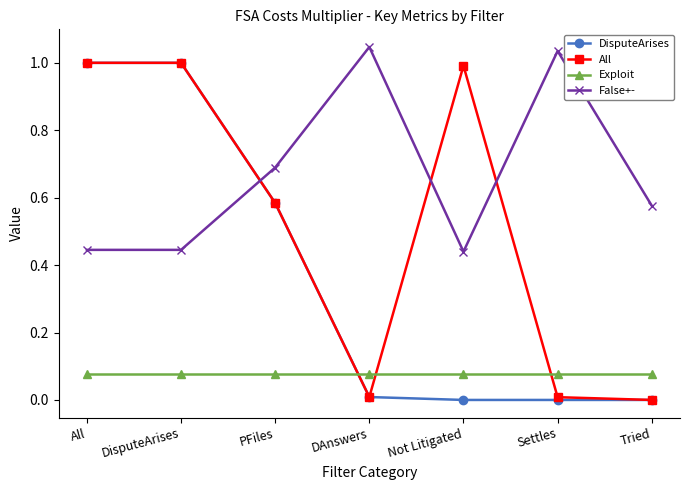

The False+- series shows 1.0 at Settles. True or false?

True